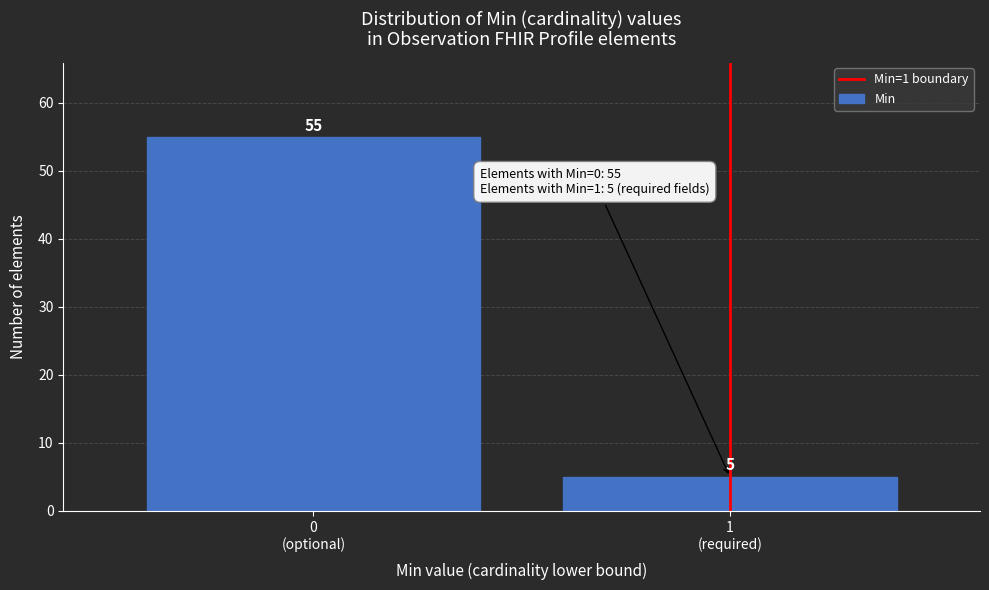

Reading left to right, list all the values displayed in this chart.

55	5